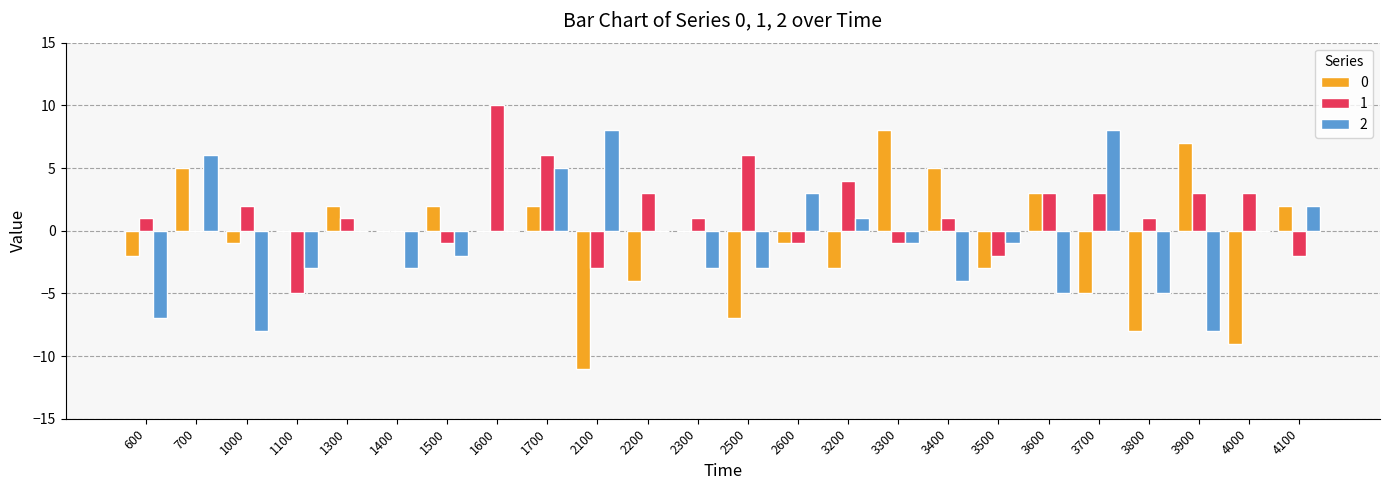

Is it true that 1 equals 6 at 1700?

True